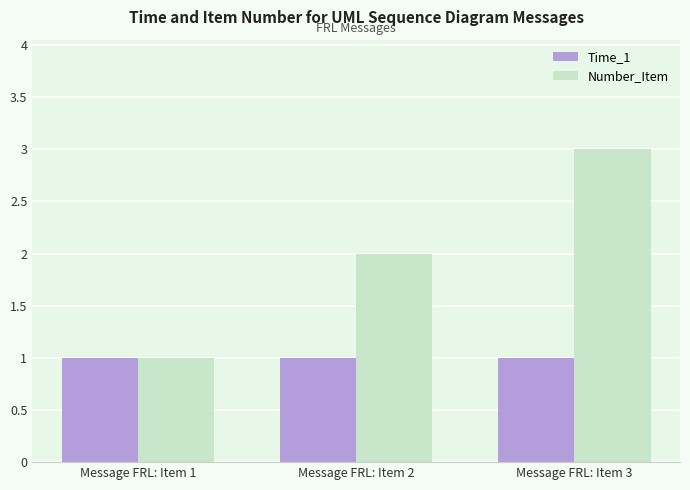

Does the chart contain stacked bars?

No